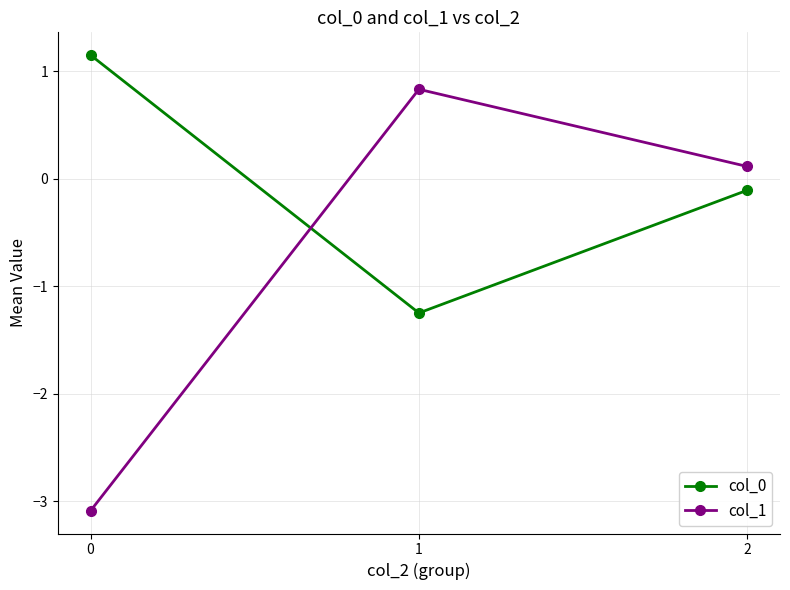

At which category is the sum across all series the highest?

2